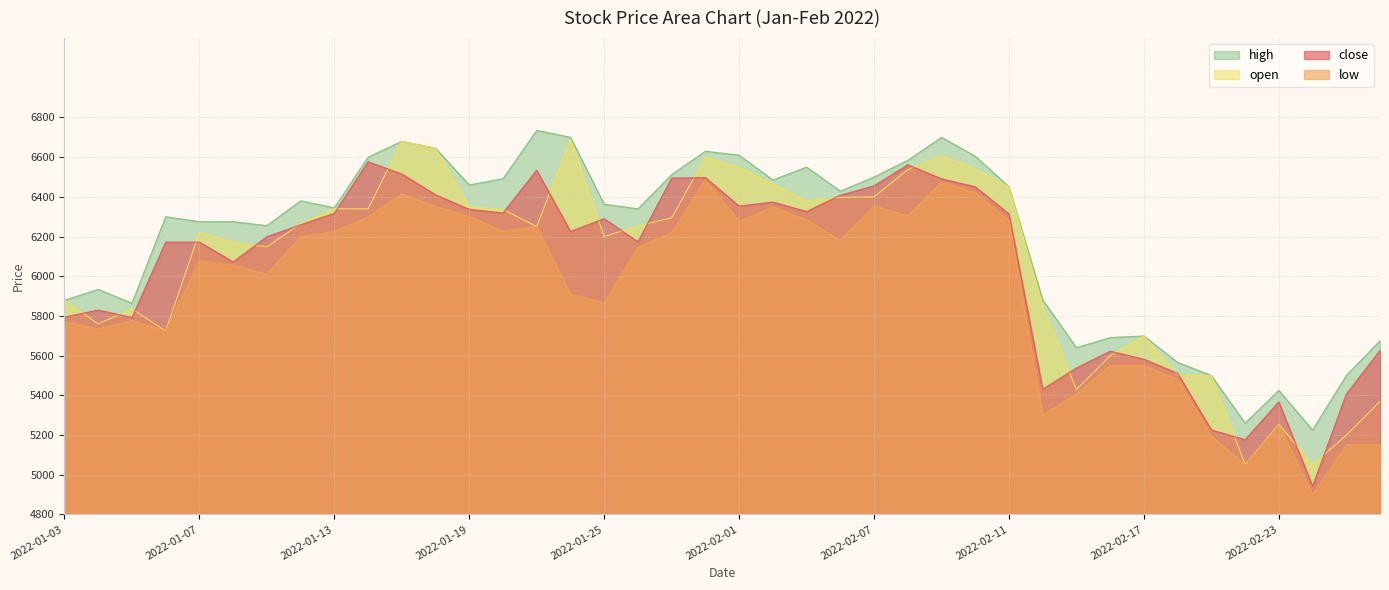

How many data points in high are above 6363?

19